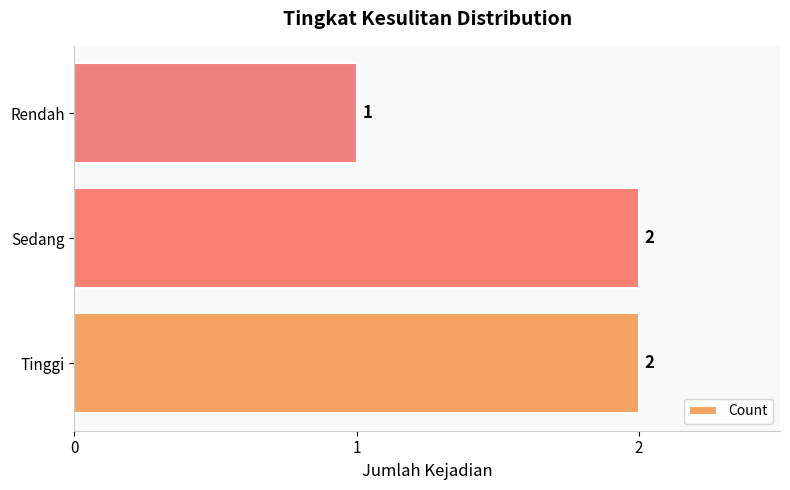

What is the difference between the maximum and minimum values?

1